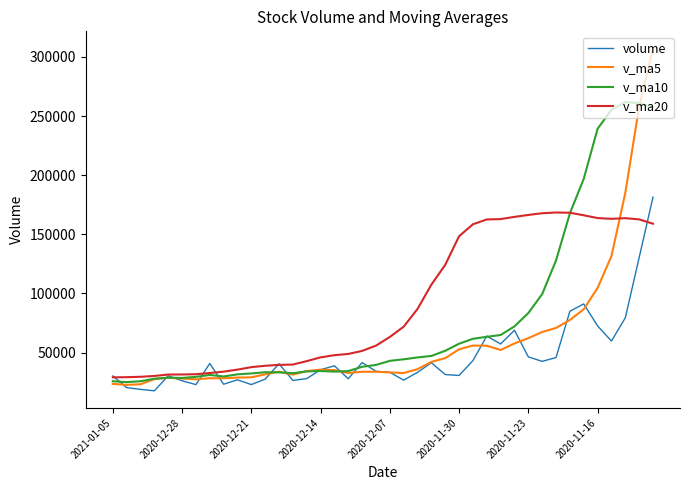

List the series in order of their peak value, highest first.

v_ma5, v_ma10, volume, v_ma20